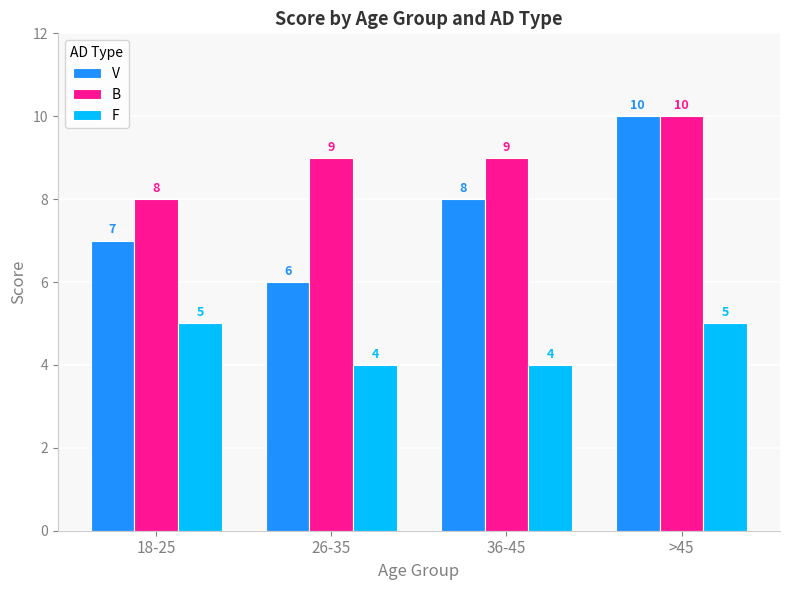

What is the sum of the V values at 26-35 and 36-45?

14